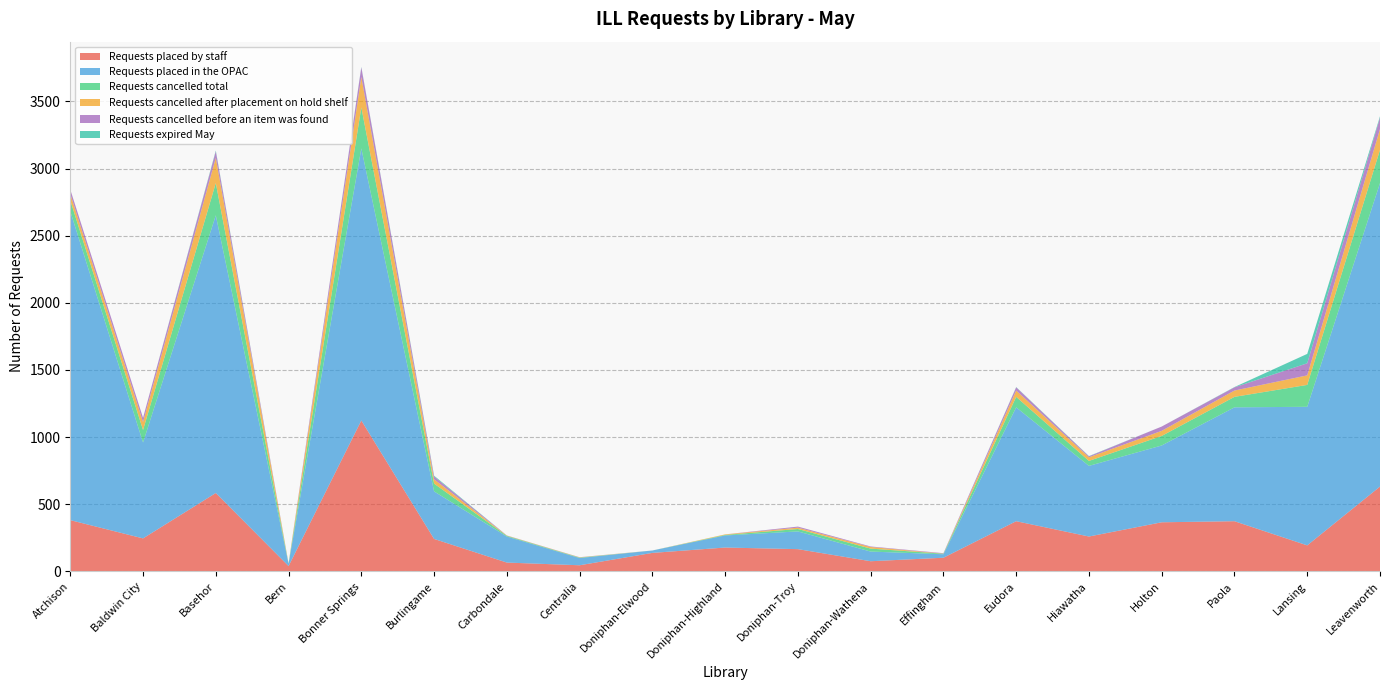

Reading left to right, extract all data points from this chart.

Requests placed by staff: Atchison=382	Baldwin City=246	Basehor=584	Bern=40	Bonner Springs=1124	Burlingame=242	Carbondale=66	Centralia=46	Doniphan-Elwood=138	Doniphan-Highland=178	Doniphan-Troy=166	Doniphan-Wathena=76	Effingham=102	Eudora=374	Hiawatha=260	Holton=366	Paola=374	Lansing=194	Leavenworth=632
Requests placed in the OPAC: Atchison=2300	Baldwin City=714	Basehor=2068	Bern=18	Bonner Springs=2026	Burlingame=354	Carbondale=194	Centralia=54	Doniphan-Elwood=18	Doniphan-Highland=90	Doniphan-Troy=132	Doniphan-Wathena=72	Effingham=26	Eudora=848	Hiawatha=526	Holton=572	Paola=848	Lansing=1032	Leavenworth=2260
Requests cancelled total: Atchison=81	Baldwin City=93	Basehor=240	Bern=1	Bonner Springs=305	Burlingame=58	Carbondale=5	Centralia=3	Doniphan-Elwood=0	Doniphan-Highland=4	Doniphan-Troy=18	Doniphan-Wathena=22	Effingham=4	Eudora=78	Hiawatha=37	Holton=71	Paola=78	Lansing=163	Leavenworth=247
Requests cancelled after placement on hold shelf: Atchison=48	Baldwin City=60	Basehor=188	Bern=1	Bonner Springs=227	Burlingame=32	Carbondale=2	Centralia=2	Doniphan-Elwood=0	Doniphan-Highland=4	Doniphan-Troy=10	Doniphan-Wathena=12	Effingham=1	Eudora=47	Hiawatha=27	Holton=38	Paola=47	Lansing=71	Leavenworth=155
Requests cancelled before an item was found: Atchison=33	Baldwin City=31	Basehor=48	Bern=0	Bonner Springs=72	Burlingame=21	Carbondale=1	Centralia=1	Doniphan-Elwood=0	Doniphan-Highland=0	Doniphan-Troy=8	Doniphan-Wathena=4	Effingham=3	Eudora=24	Hiawatha=7	Holton=32	Paola=24	Lansing=90	Leavenworth=85
Requests expired May: Atchison=0	Baldwin City=0	Basehor=6	Bern=0	Bonner Springs=3	Burlingame=6	Carbondale=0	Centralia=0	Doniphan-Elwood=0	Doniphan-Highland=0	Doniphan-Troy=0	Doniphan-Wathena=0	Effingham=0	Eudora=2	Hiawatha=2	Holton=0	Paola=2	Lansing=70	Leavenworth=10